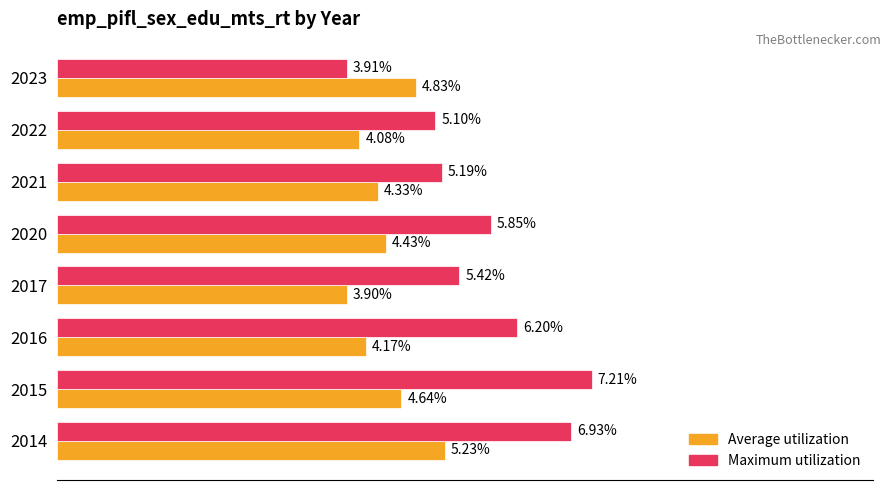

Which series has the largest range (max minus min)?

Maximum utilization